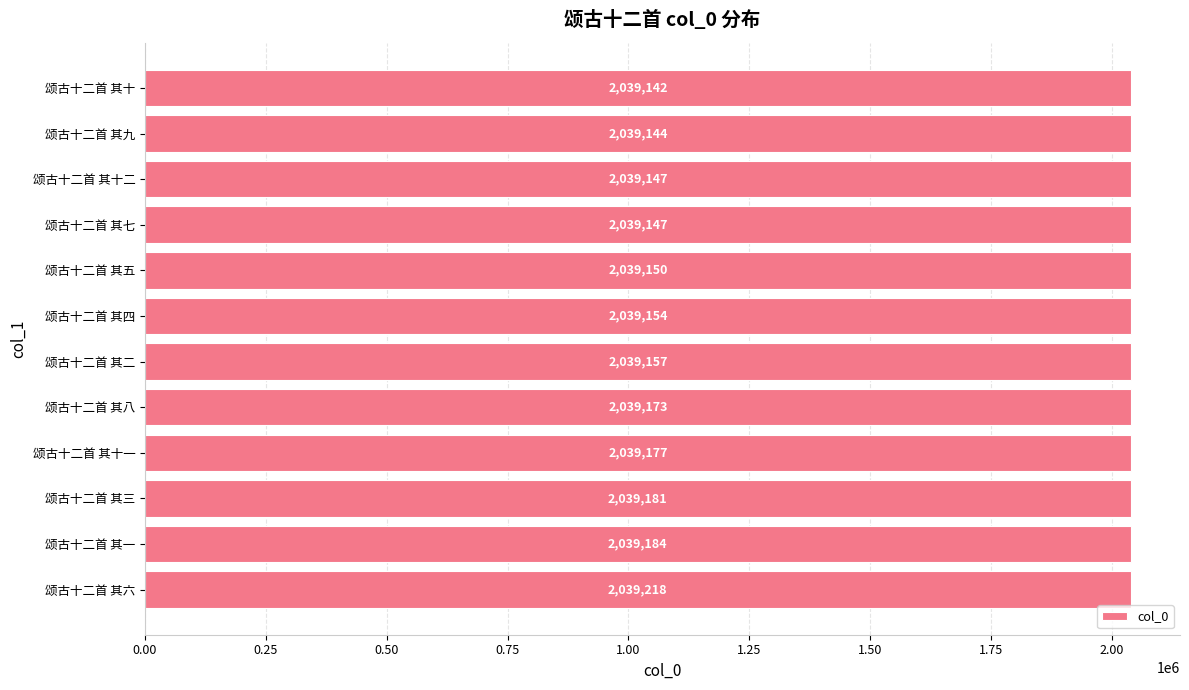

What value does the data have at 颂古十二首 其五, to the nearest 10?

2039150